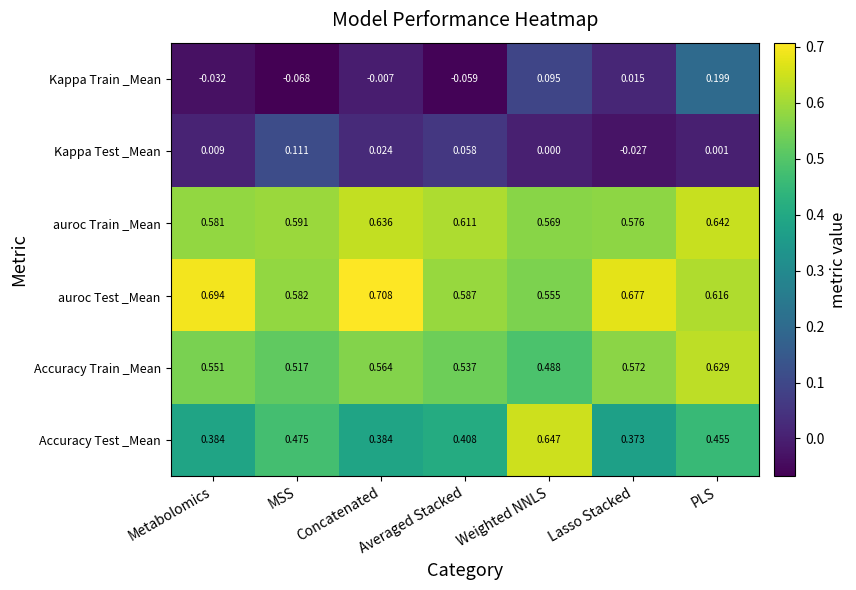

Which label corresponds to the largest value in the chart?

Concatenated